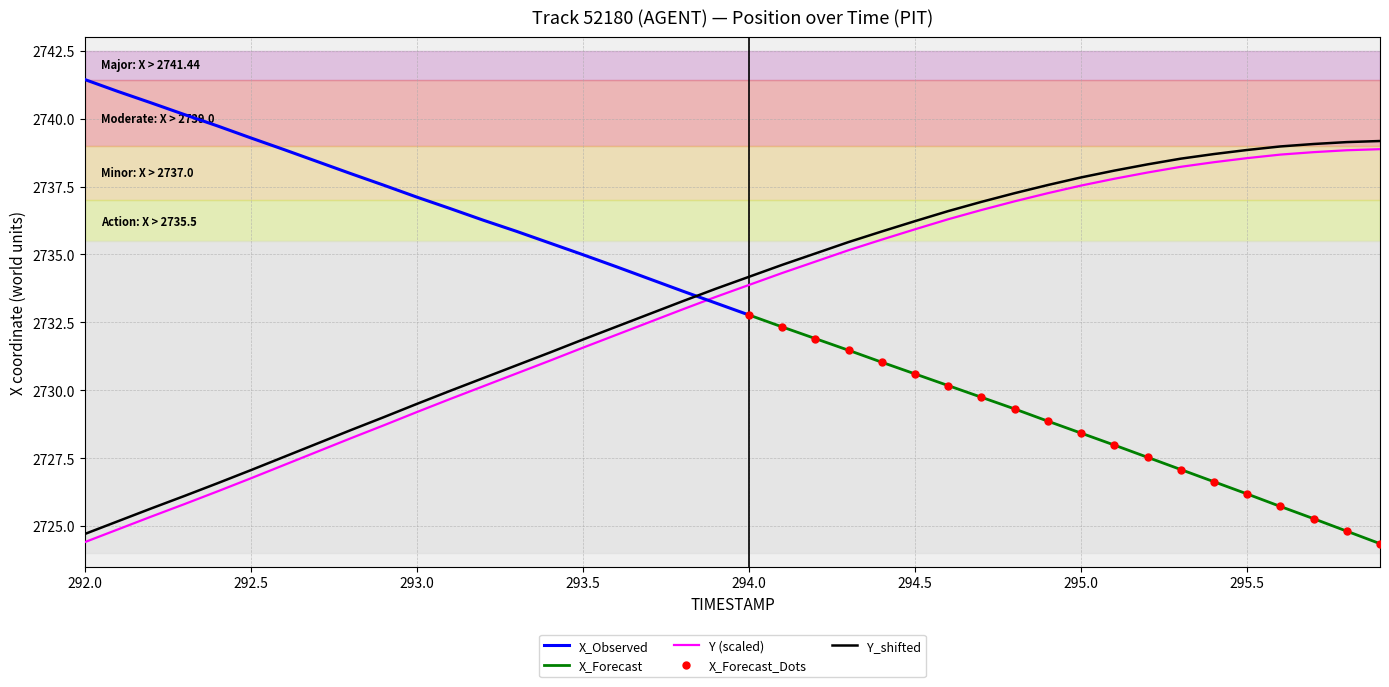

The value of Y (scaled) at 295.0 is 666.1. True or false?

False